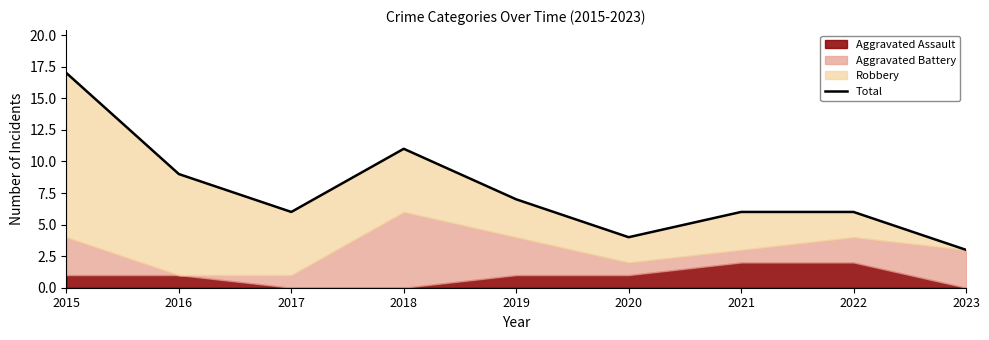

Which category has the highest value across all series?

2015